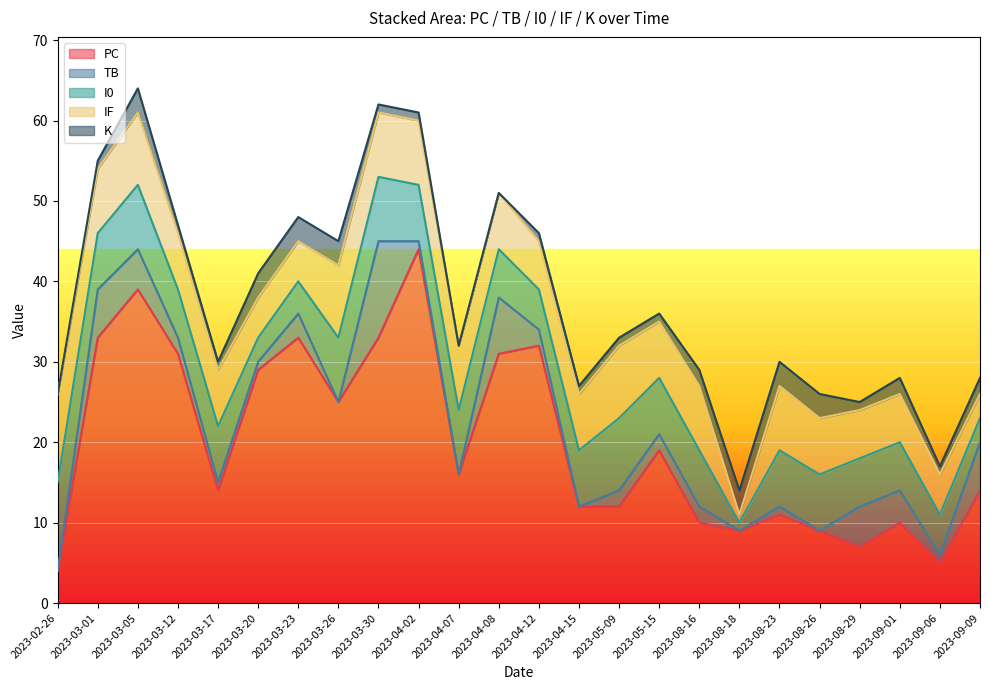

Which series changed the most between 2023-03-26 and 2023-05-09?

PC